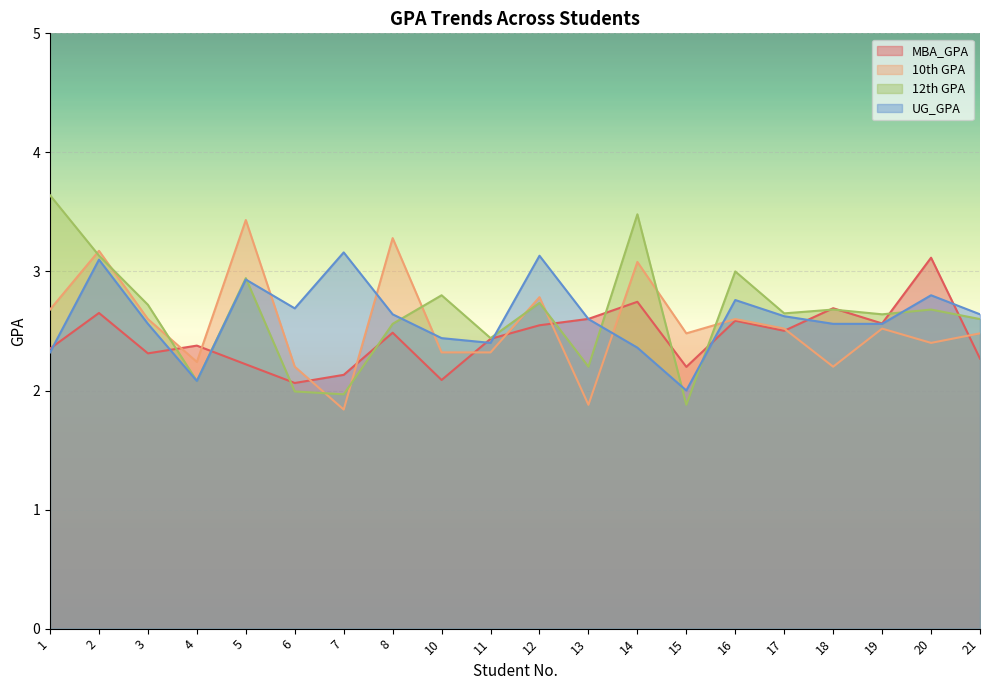

Reading left to right, what are all the values shown in this chart?

MBA_GPA: 1=2.4	2=2.7	3=2.3	4=2.4	5=2.2	6=2.1	7=2.1	8=2.5	10=2.1	11=2.4	12=2.5	13=2.6	14=2.7	15=2.2	16=2.6	17=2.5	18=2.7	19=2.6	20=3.1	21=2.3
10th GPA: 1=2.7	2=3.2	3=2.6	4=2.2	5=3.4	6=2.2	7=1.8	8=3.3	10=2.3	11=2.3	12=2.8	13=1.9	14=3.1	15=2.5	16=2.6	17=2.5	18=2.2	19=2.5	20=2.4	21=2.5
12th GPA: 1=3.6	2=3.1	3=2.7	4=2.1	5=2.9	6=2.0	7=2.0	8=2.6	10=2.8	11=2.4	12=2.7	13=2.2	14=3.5	15=1.9	16=3.0	17=2.6	18=2.7	19=2.6	20=2.7	21=2.6
UG_GPA: 1=2.3	2=3.1	3=2.6	4=2.1	5=2.9	6=2.7	7=3.2	8=2.6	10=2.4	11=2.4	12=3.1	13=2.6	14=2.4	15=2.0	16=2.8	17=2.6	18=2.6	19=2.6	20=2.8	21=2.6